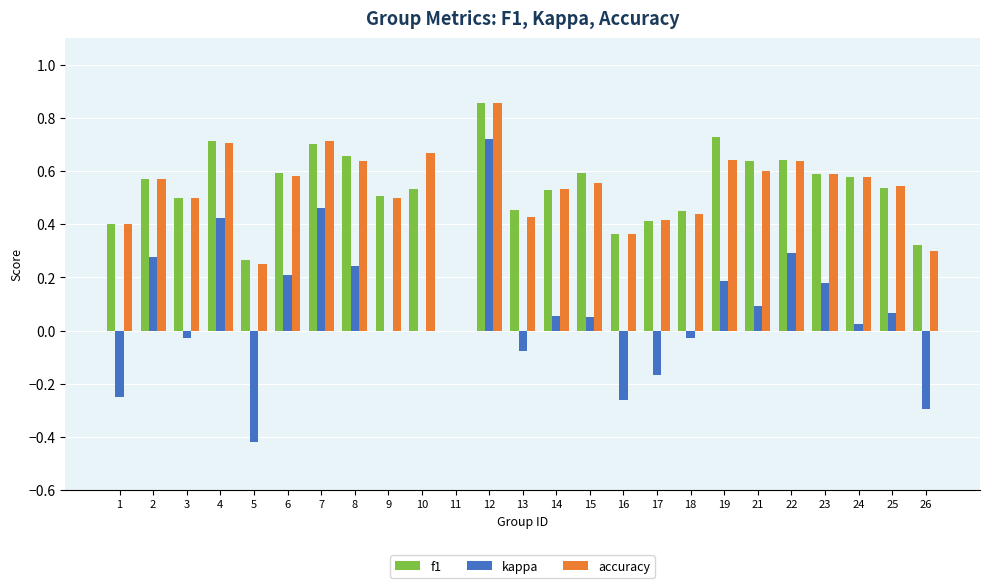

Does the chart contain stacked bars?

No